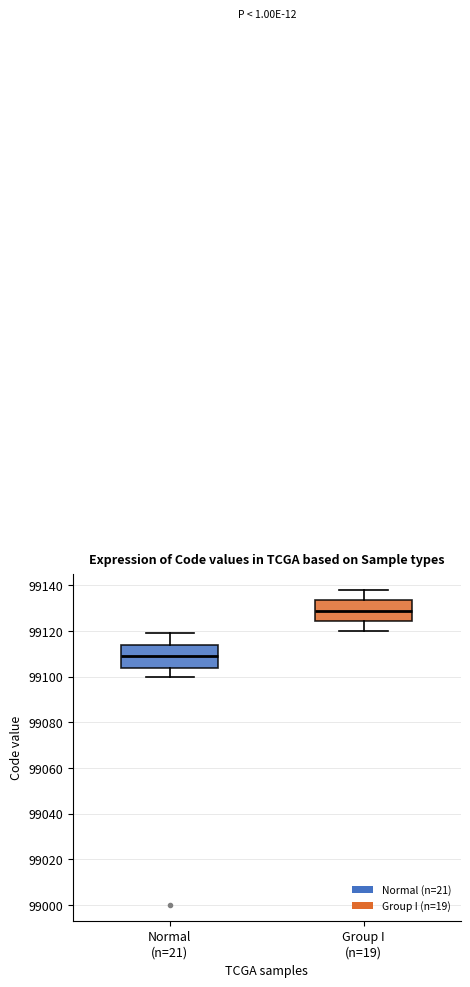

Which box's median line is the highest?

Group I (n=19)